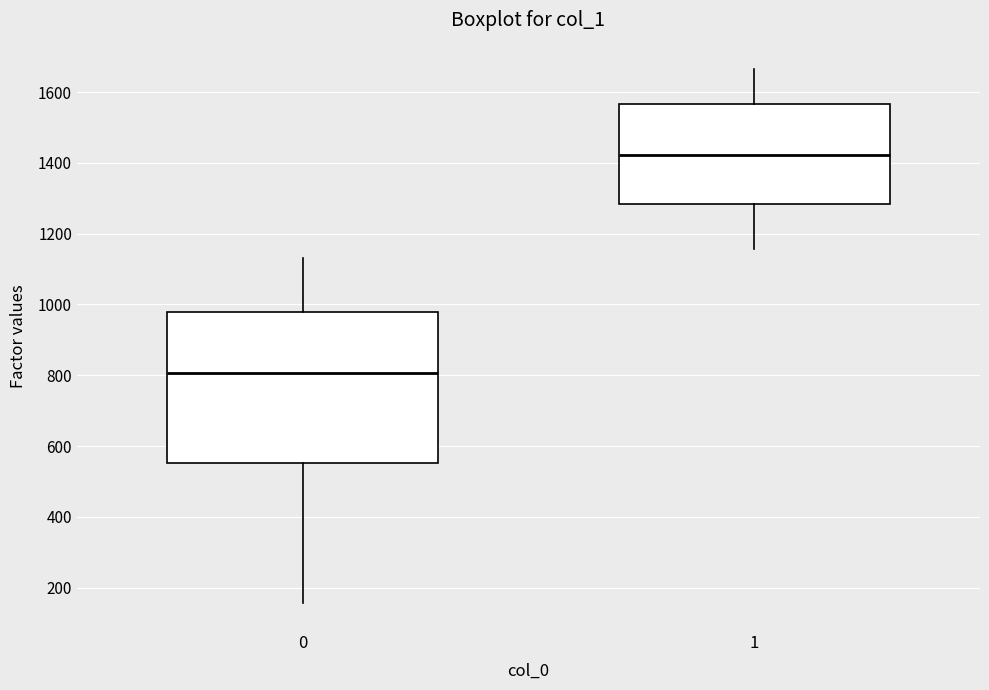

Which box has the lowest median line?

0